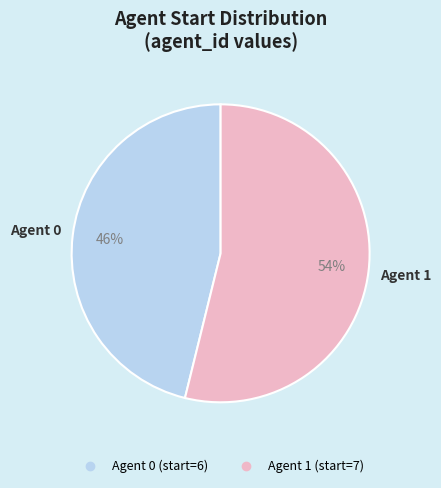

To the nearest percent, what is the difference between the largest and smallest slice percentages?

8%